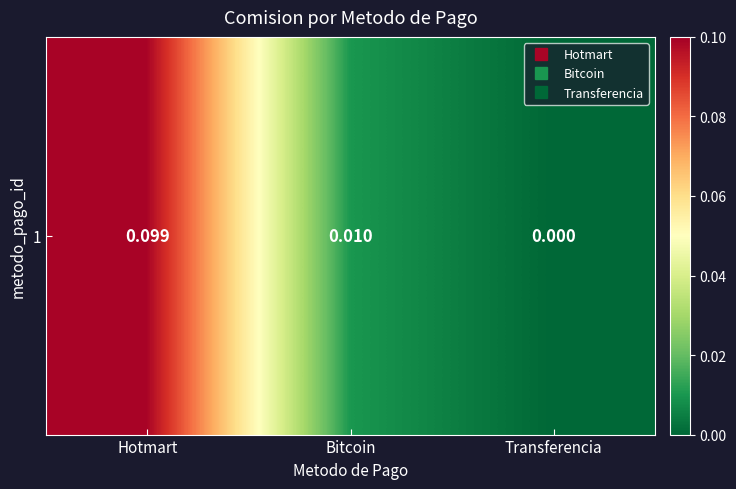

List the labels in order of value, largest first.

Hotmart, Bitcoin, Transferencia